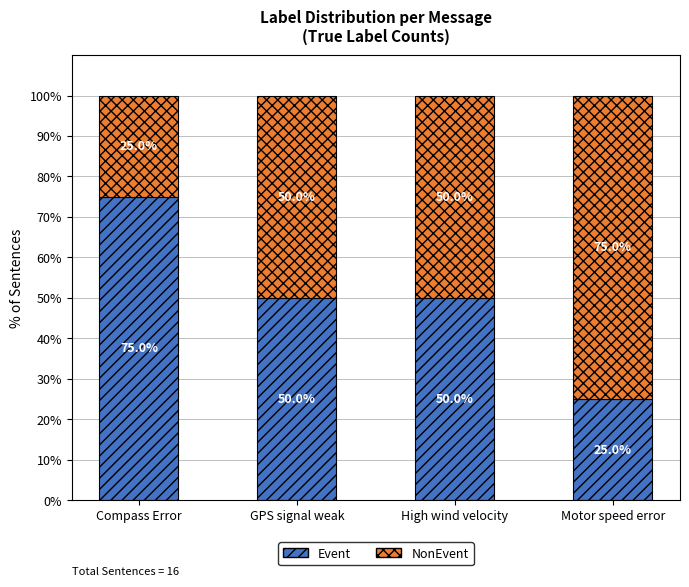

True or false: Event has a value of 42 at Compass Error.

False